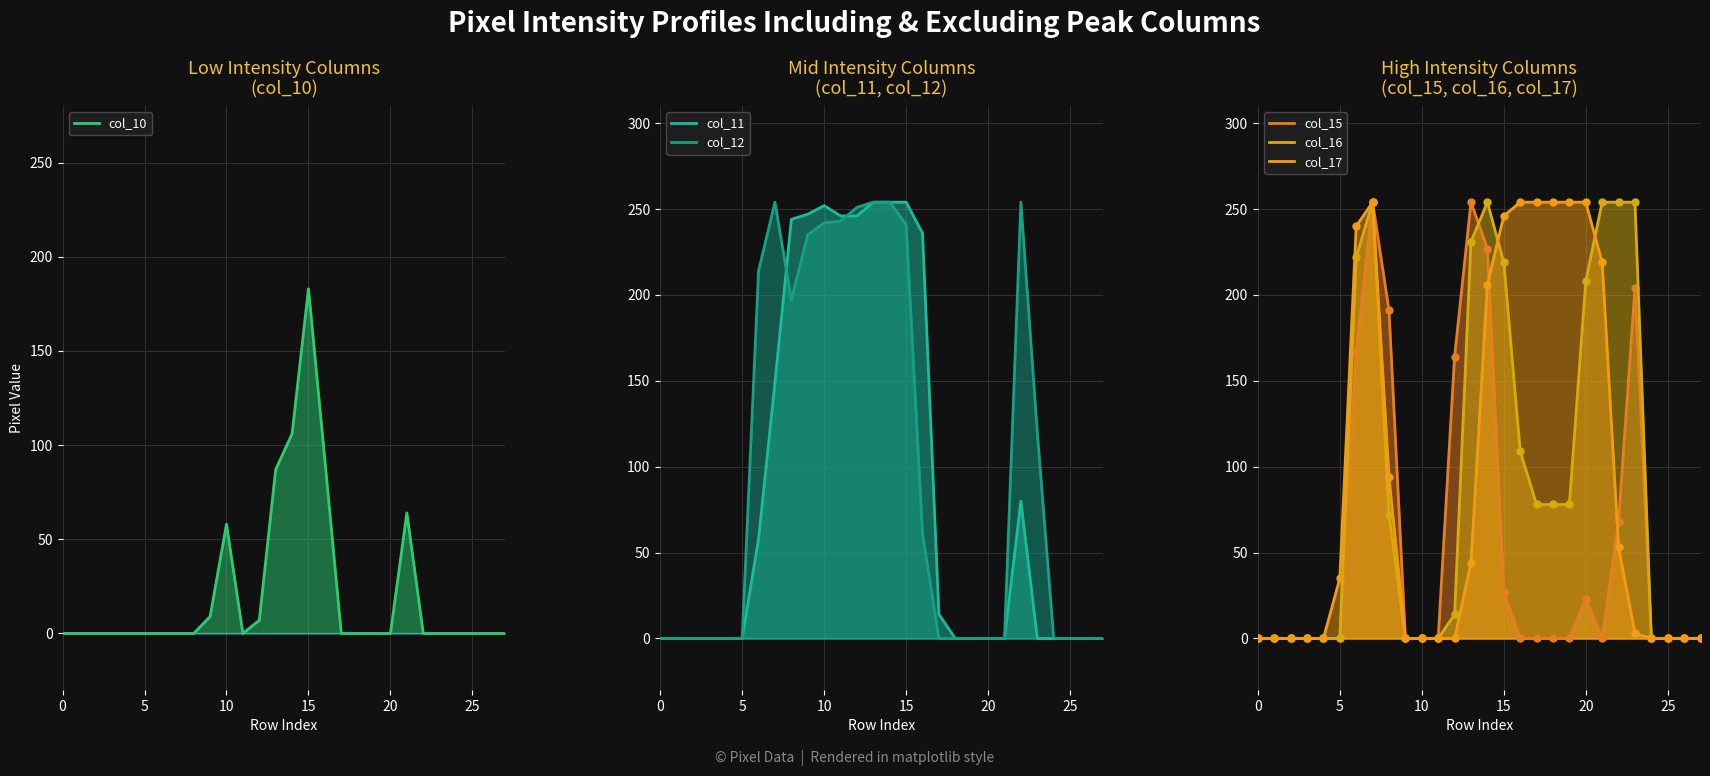

How many values in the col_16 line series exceed 72?

13